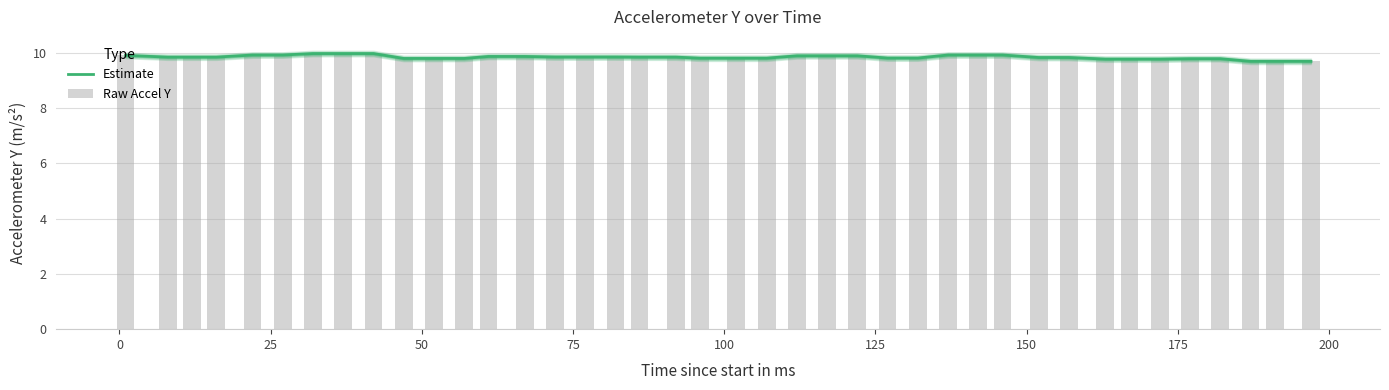

Are the bars grouped side by side (vs. stacked)?

Yes